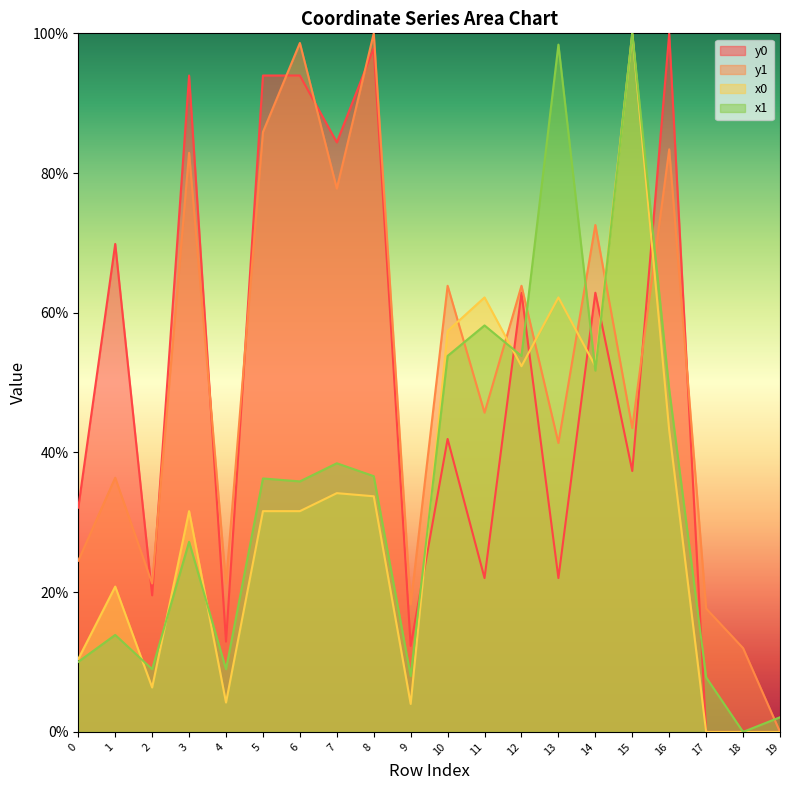

Rank the series by their maximum value, from lowest to highest.

x0, y0, x1, y1